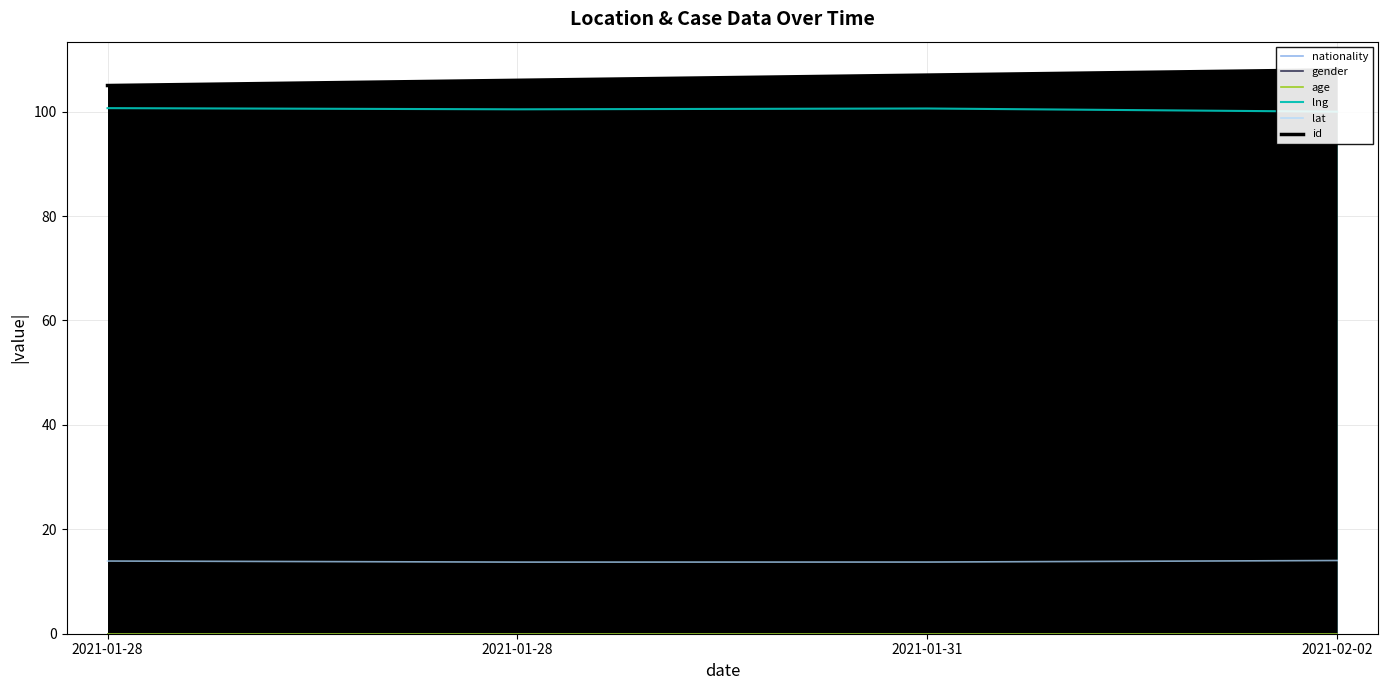

True or false: id and gender cross at least once.

False